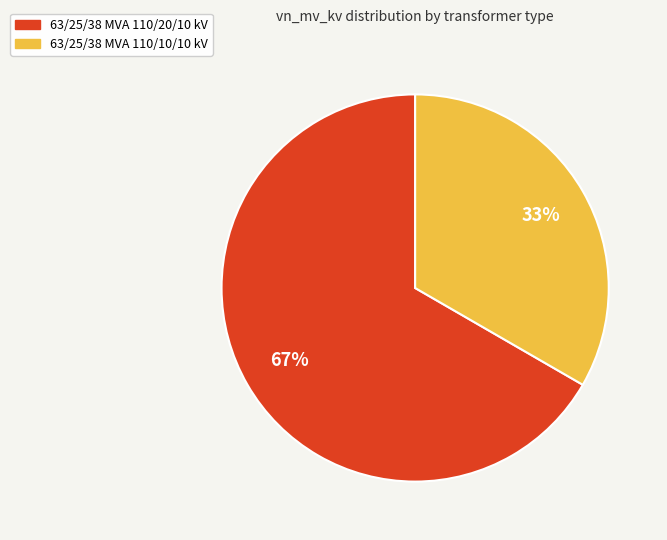

True or false: 63/25/38 MVA 110/10/10 kV accounts for 40% of the total.

False